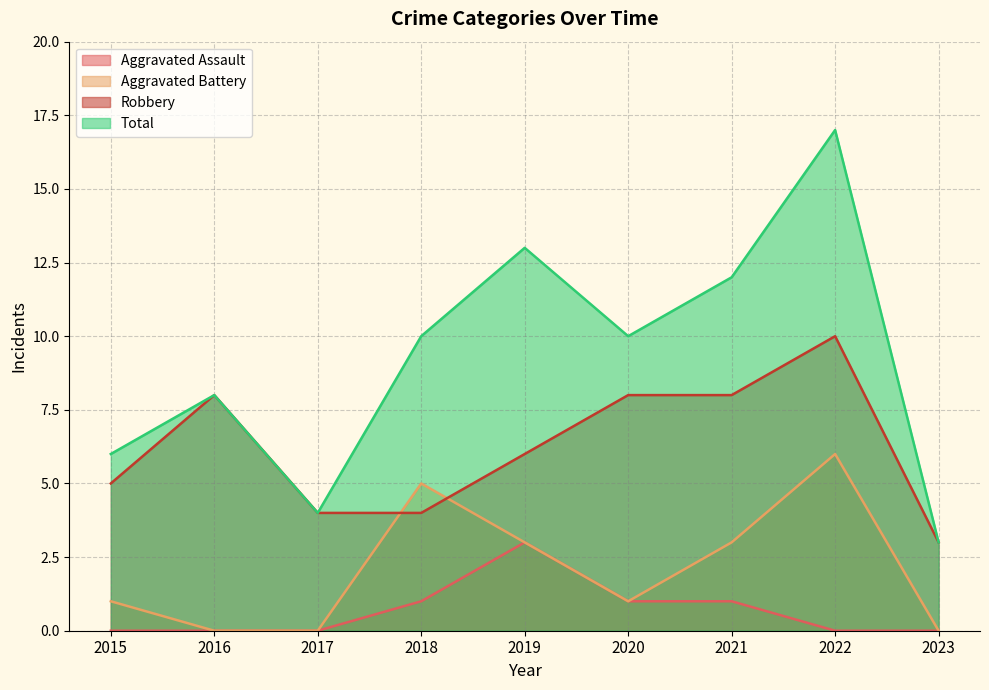

Which category has the highest value in the Aggravated Assault series?

2019